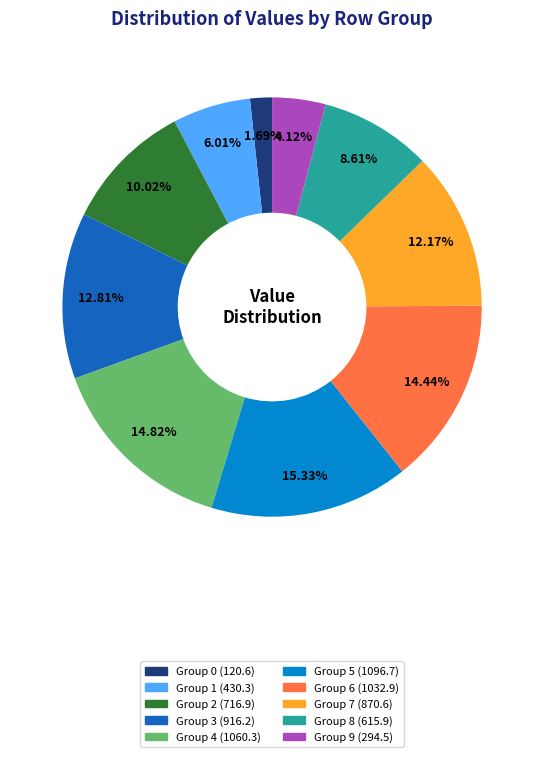

Is there a majority slice in this chart?

No